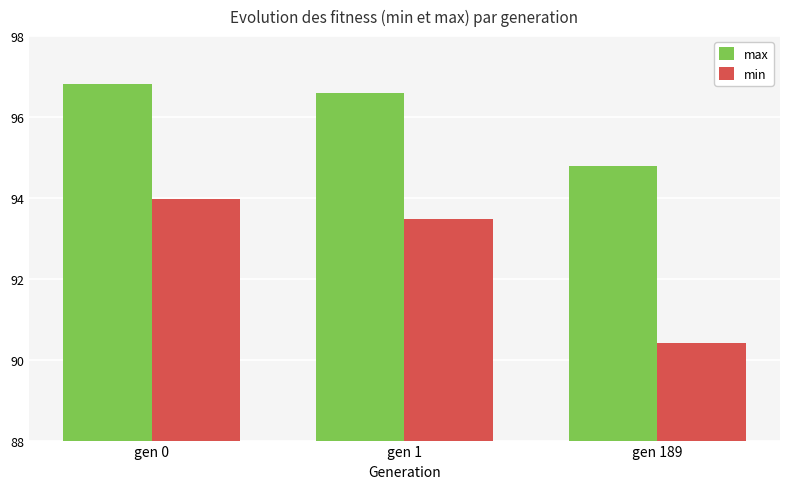

What is the difference between the max values at gen 0 and gen 1?

0.2